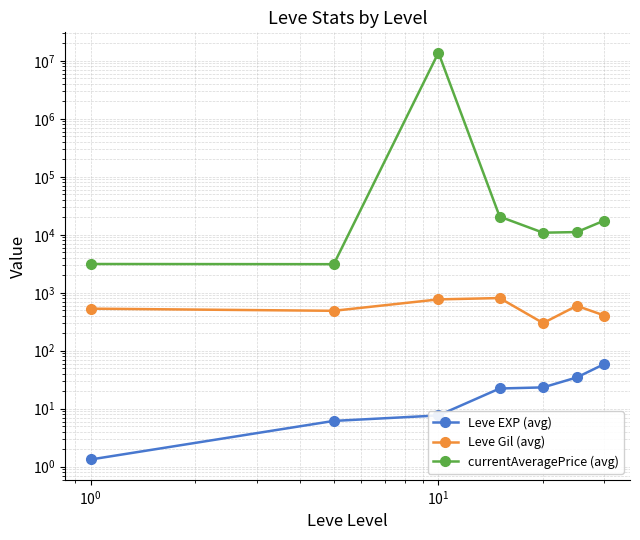

Is this an area chart (filled region under the line)?

No